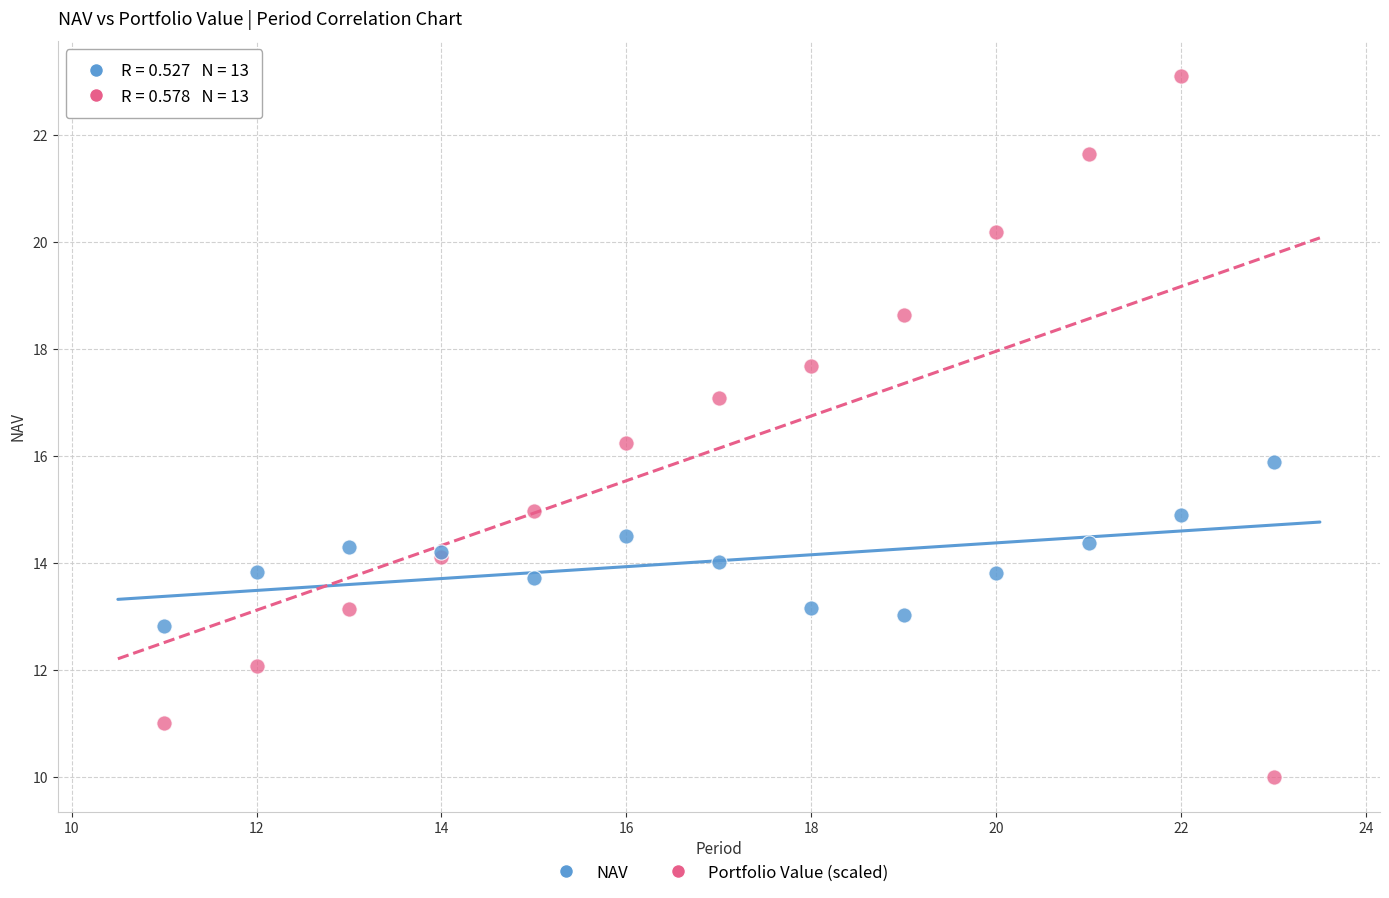

What is the X range (max minus min) for the scatter plot?

12.0